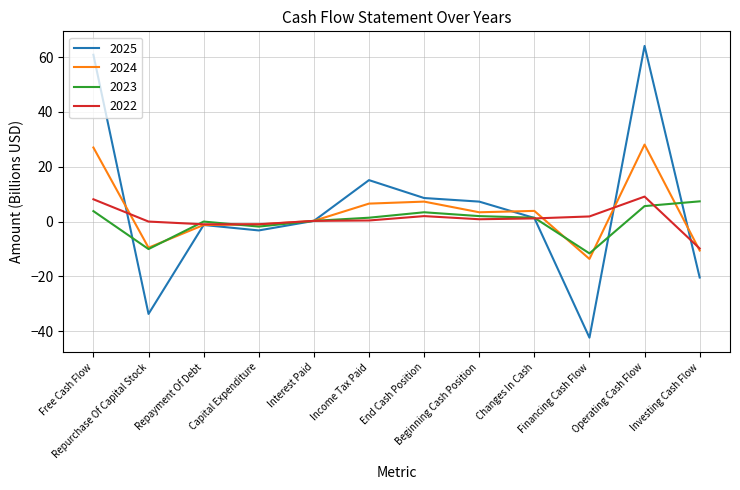

What is the sum of all 2025 values?

56.5